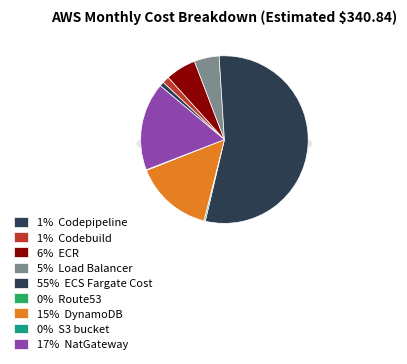

Is the sum of S3 bucket and NatGateway greater than half?

No